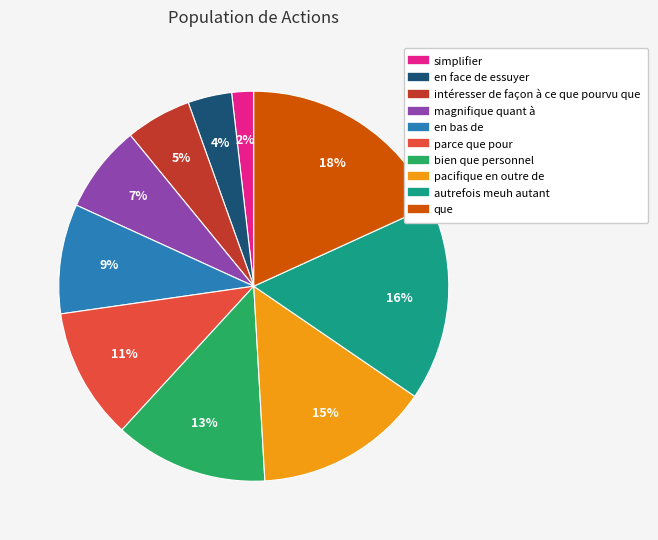

True or false: magnifique quant à accounts for 7% of the total.

True